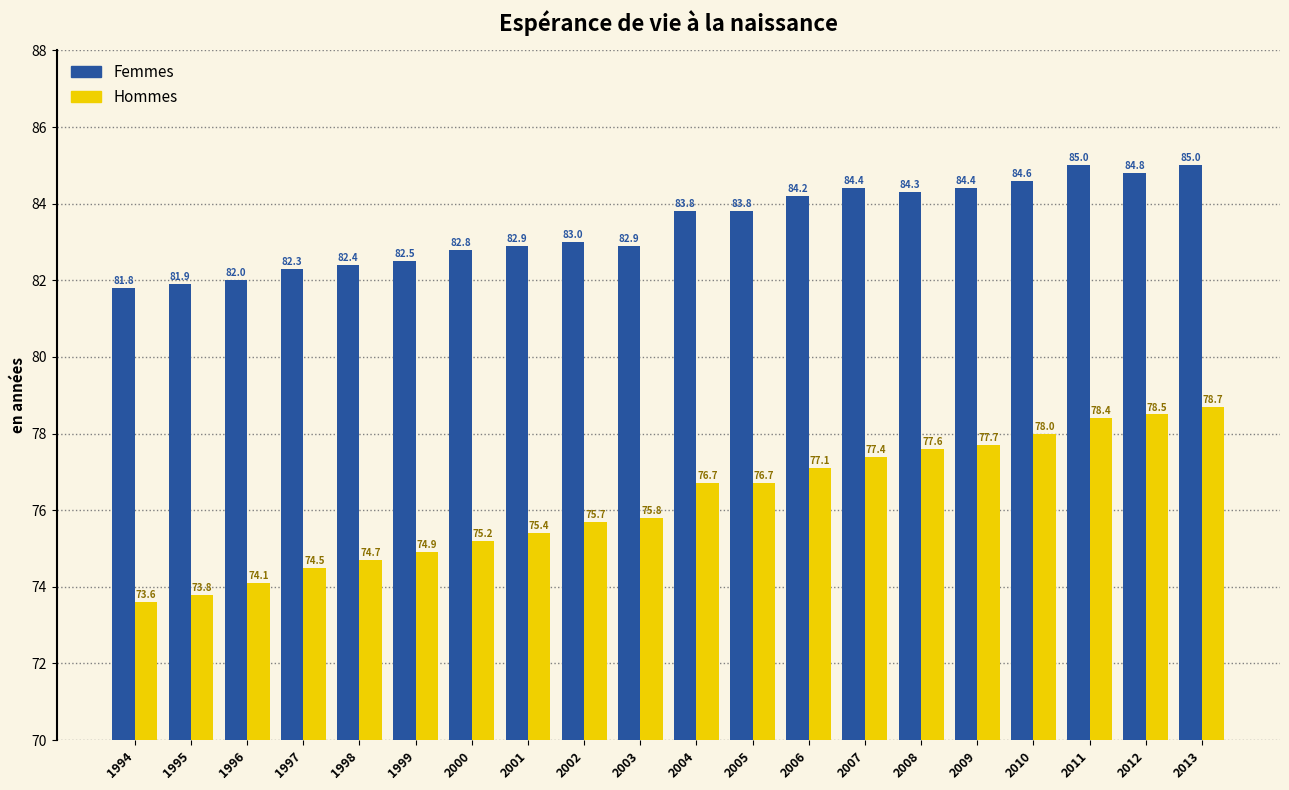

Is the value of Femmes at 2012 greater than the value of Hommes at 2007?

Yes